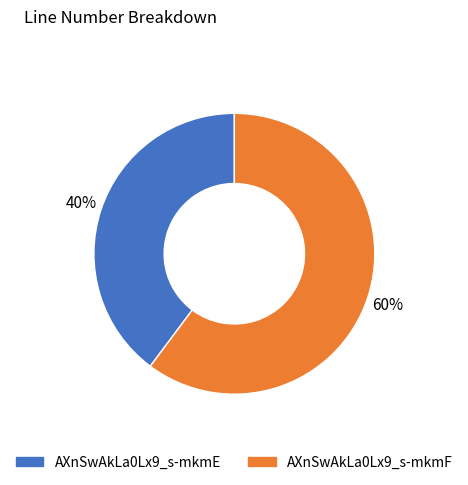

Do AXnSwAkLa0Lx9_s-mkmE and AXnSwAkLa0Lx9_s-mkmF together represent more than half of the pie?

Yes